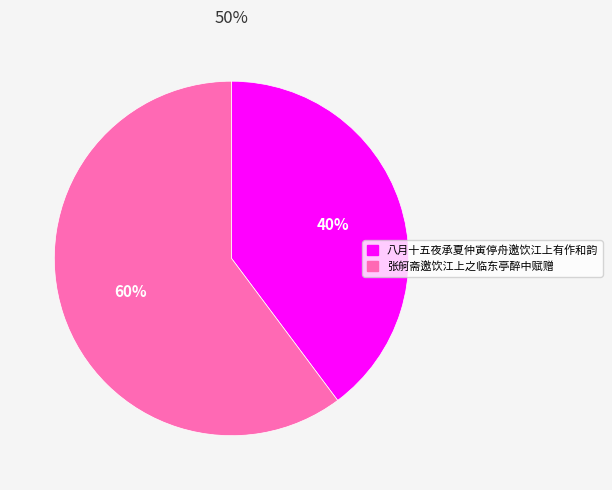

Combined, do 八月十五夜承夏仲寅停舟邀饮江上有作和韵 and 张舸斋邀饮江上之临东亭醉中赋赠 account for over 50%?

Yes